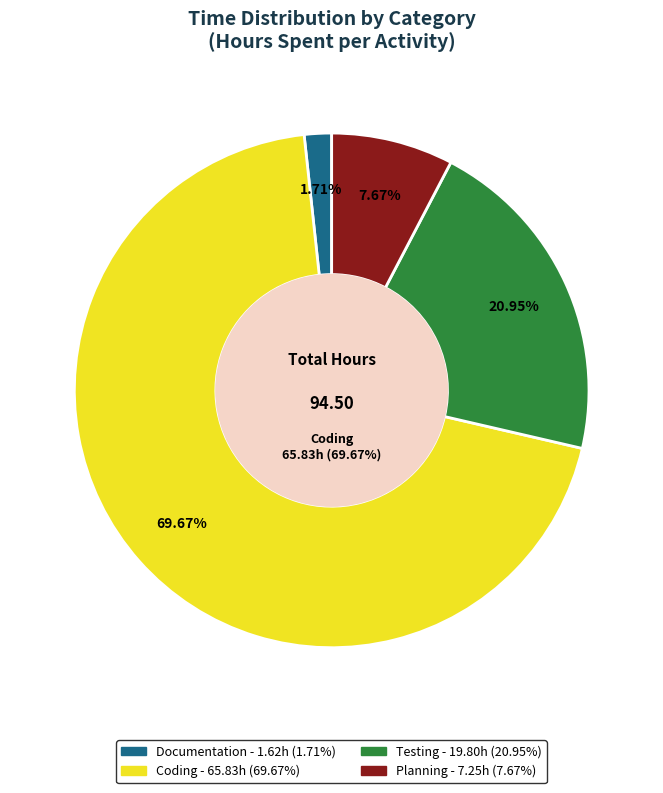

To the nearest percent, what portion does Testing represent?

21%